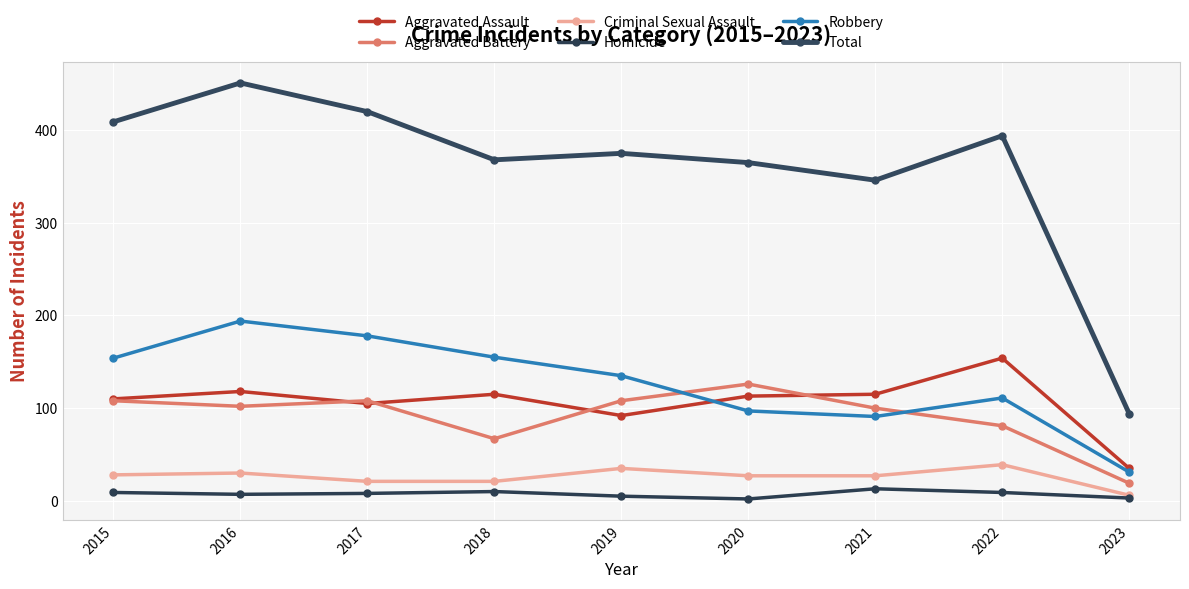

What is the difference between the maximum and second lowest values in the Aggravated Battery series?

59